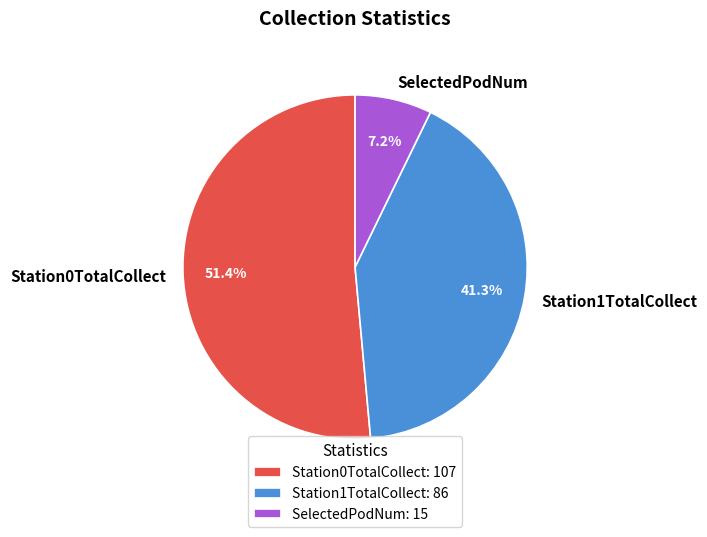

What is the ratio of the value at Station0TotalCollect to the value at Station1TotalCollect?

1.2